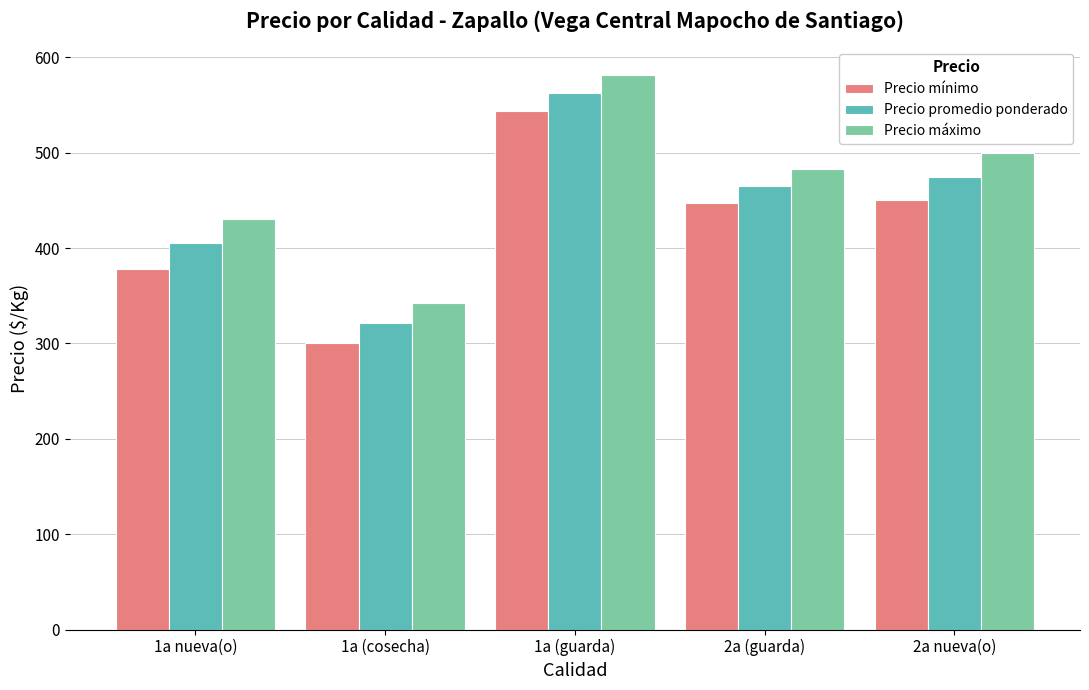

What is the average value of the Precio máximo series?

467.6